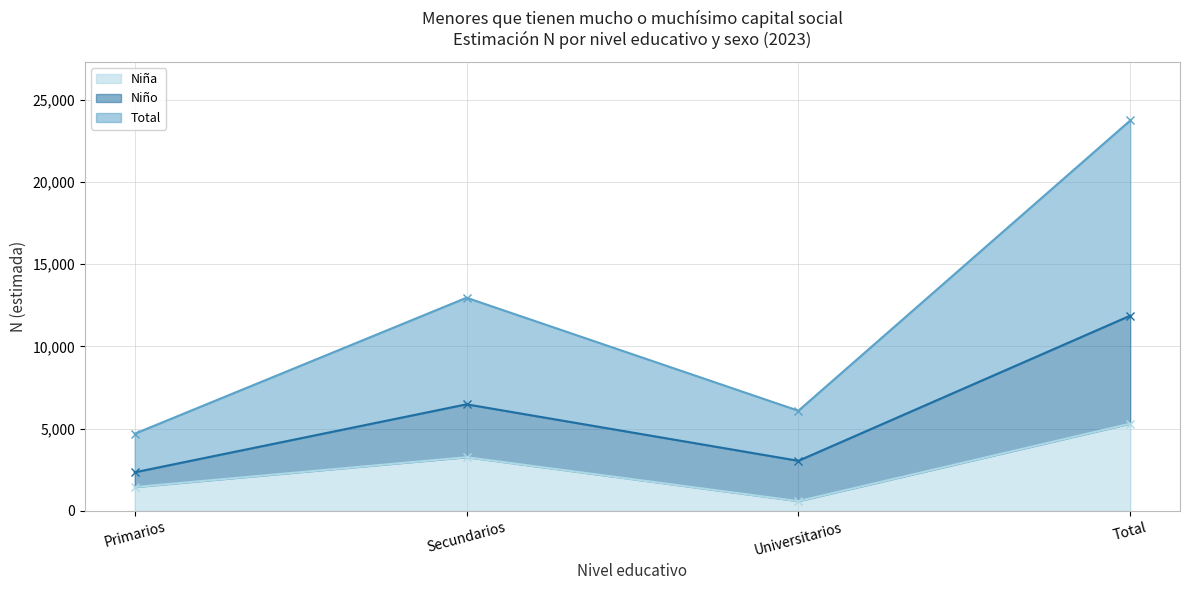

Rank the categories by Niña value from lowest to highest.

Universitarios, Primarios, Secundarios, Total